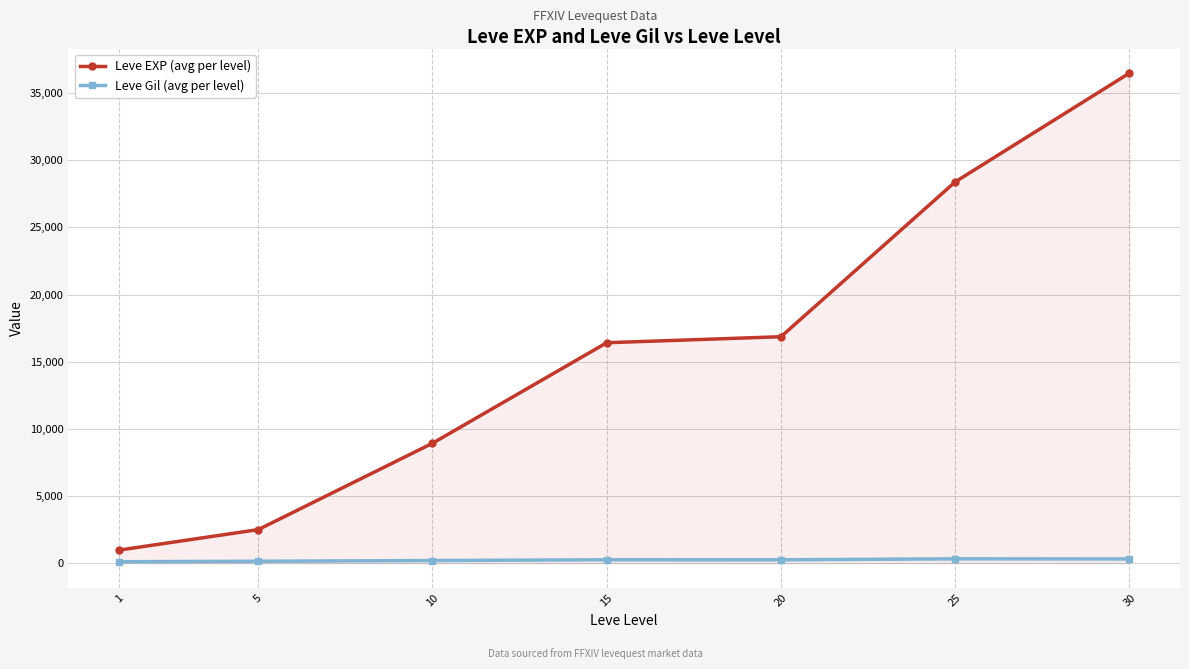

Is the value of Leve EXP (avg per level) at 20 greater than the value of Leve Gil (avg per level) at 10?

Yes